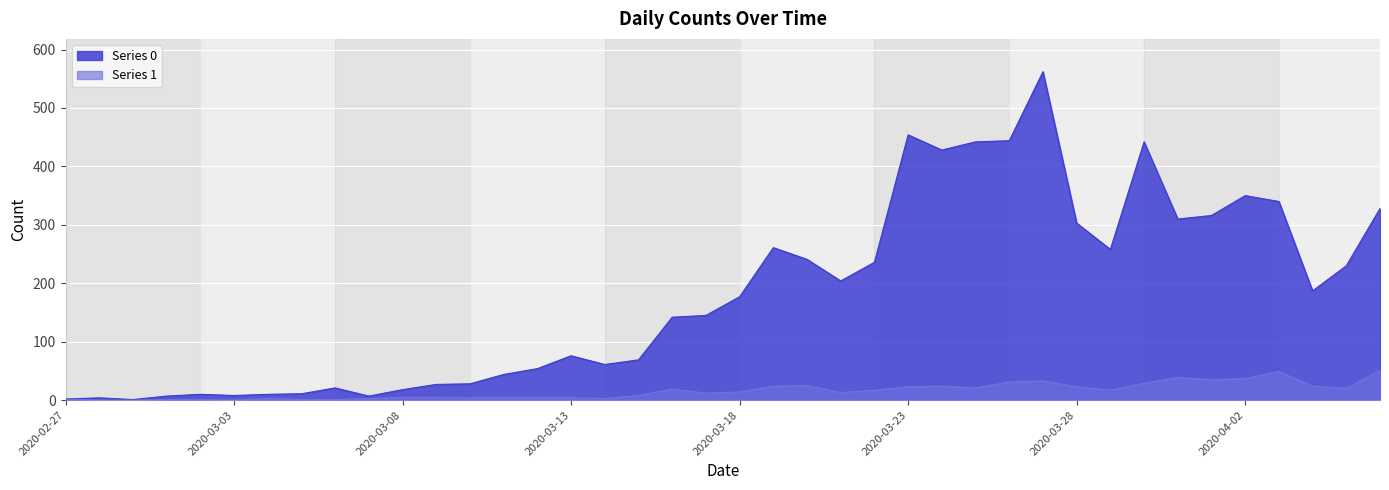

True or false: Series 1 has more than 1 points higher than both neighbors.

True